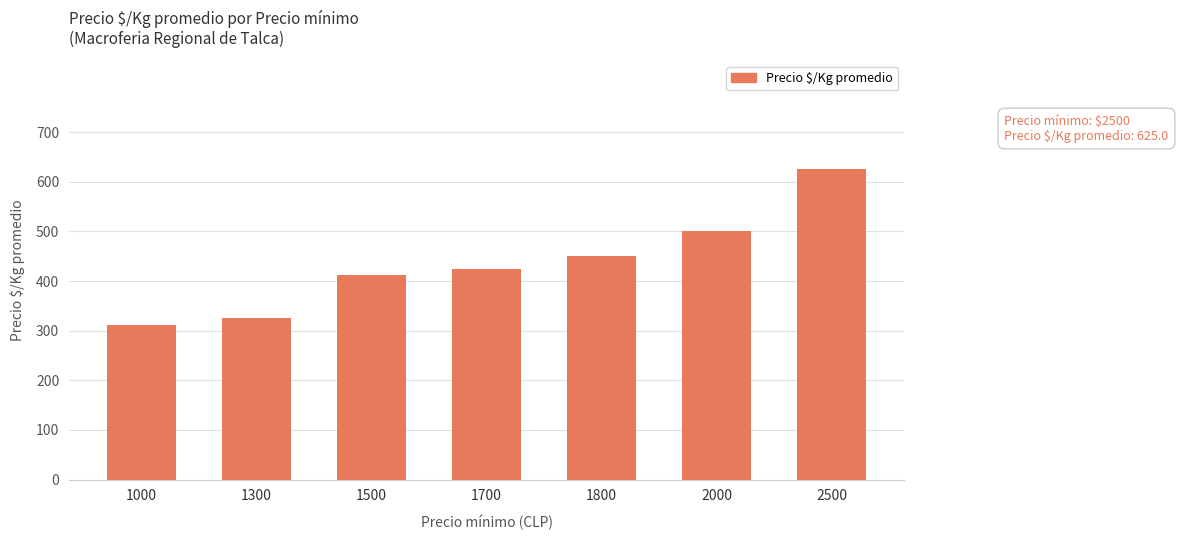

What is the value of the 2nd bar from the left?

325.0